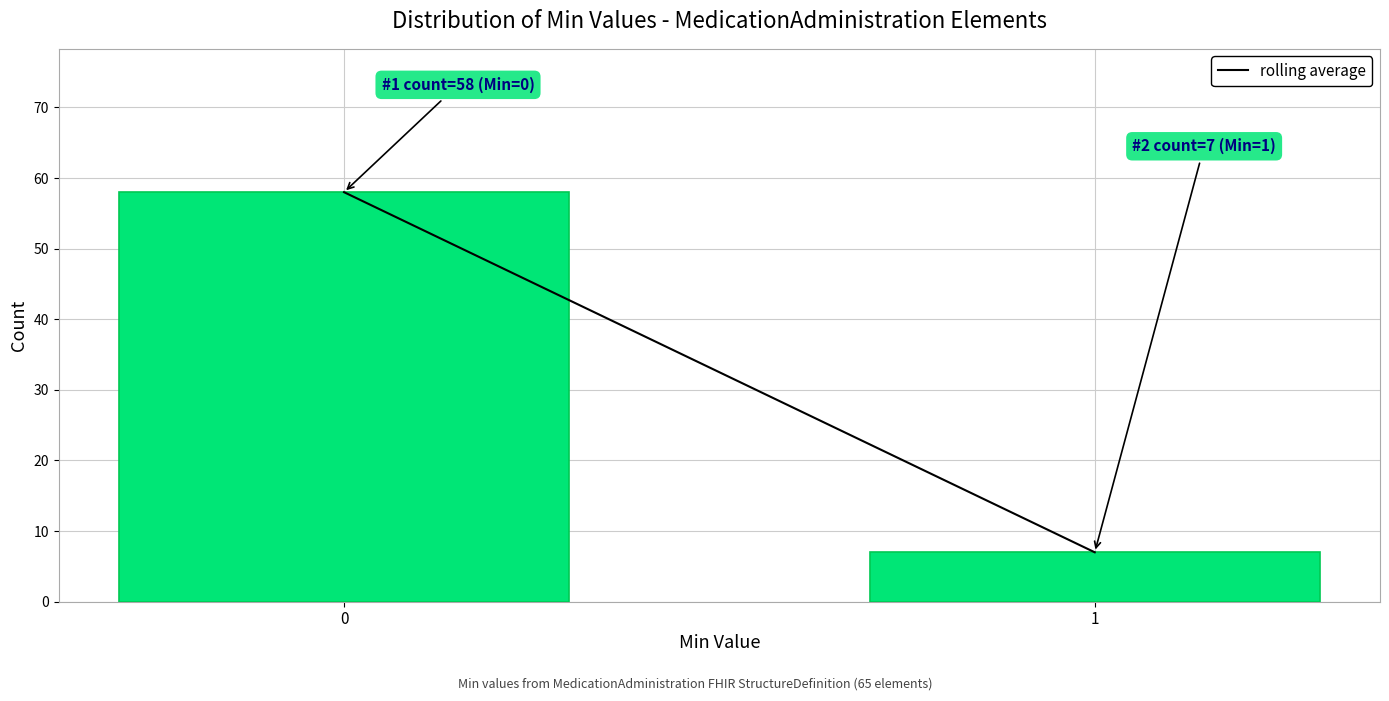

Reading left to right, list all the values displayed in this chart.

0=58	1=7